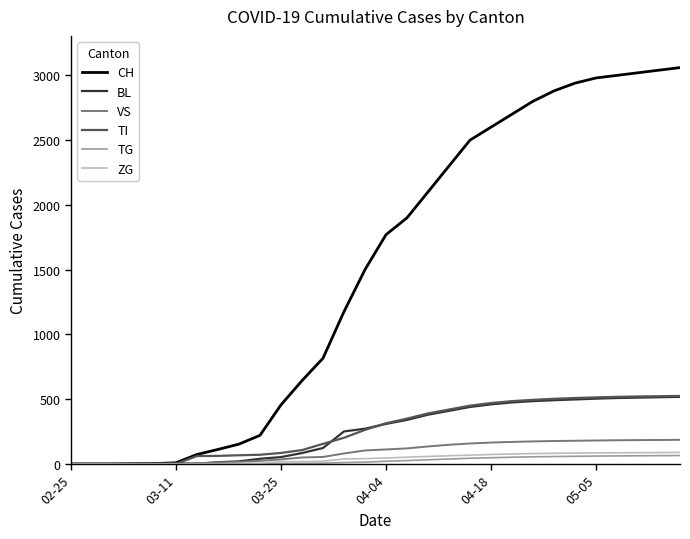

How many lines are shown in the chart?

6